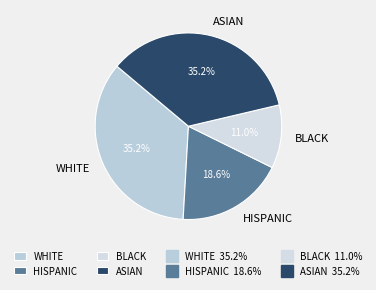

Which category has the smallest portion of the pie?

BLACK